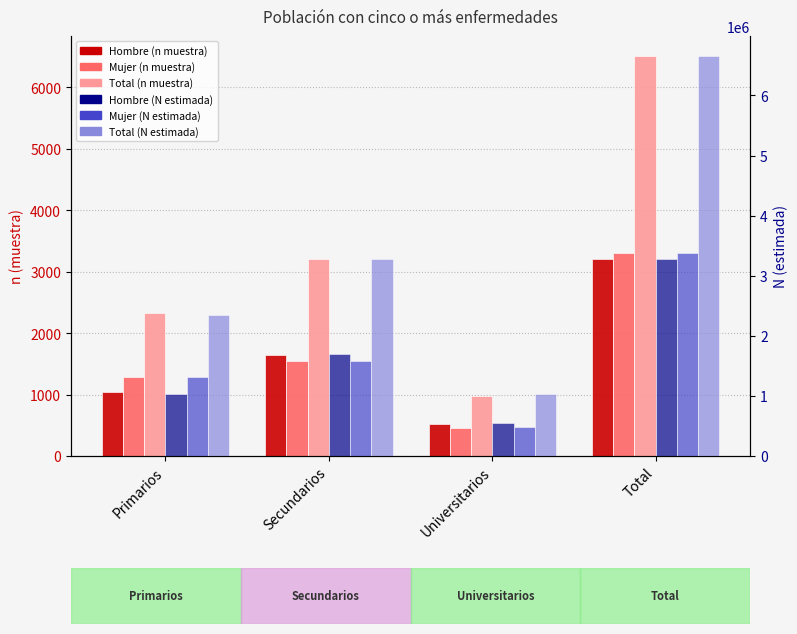

What is the sum of all Total (n muestra) values?

13022